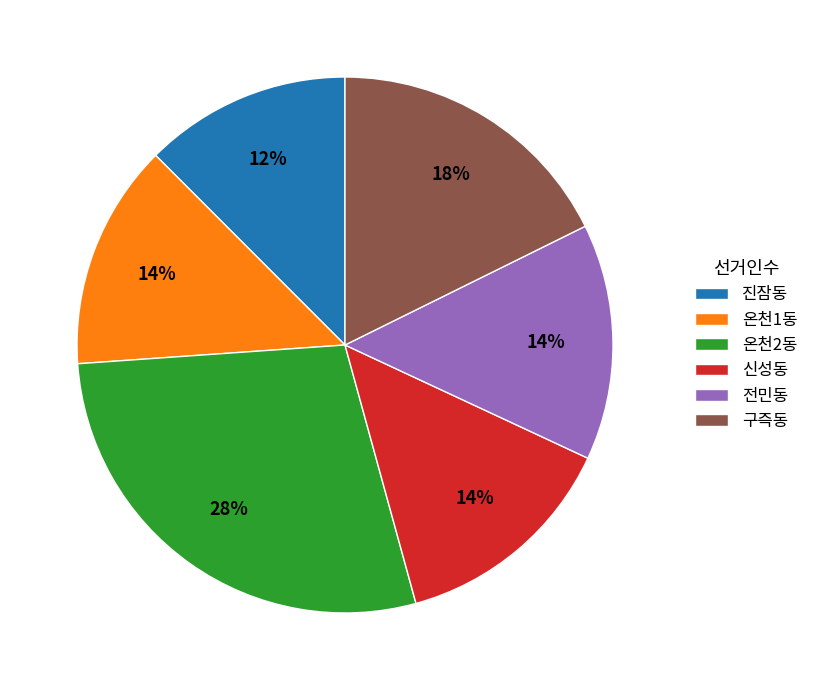

To the nearest percent, what percentage of the pie is 온천2동?

28%